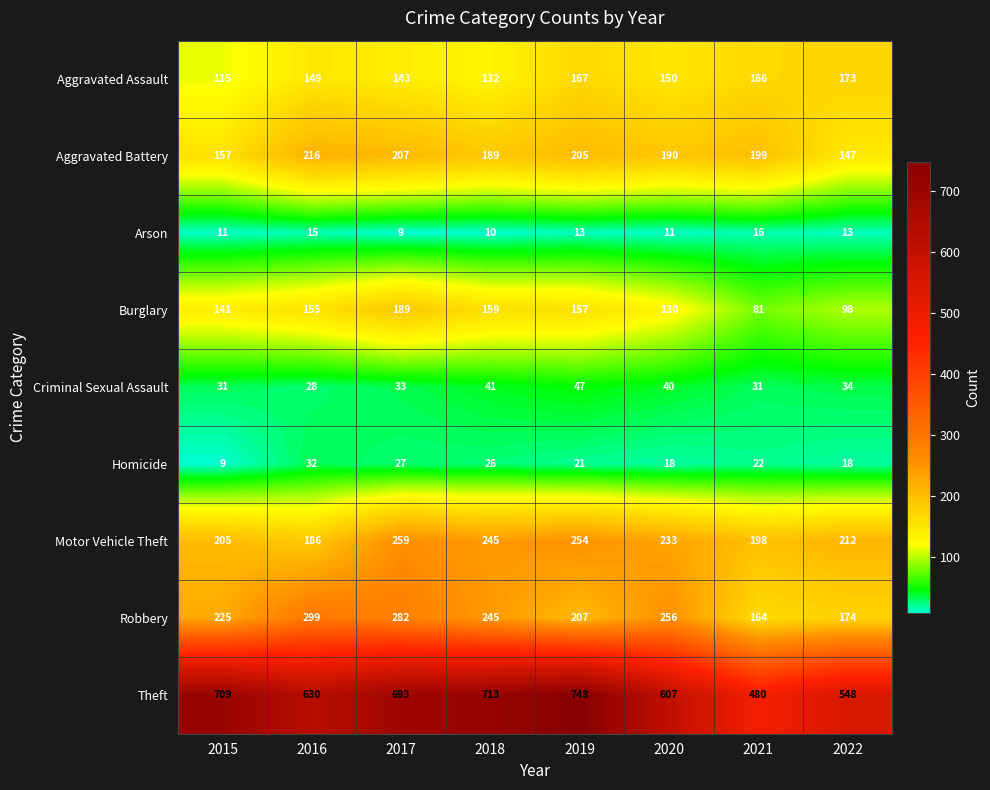

What is the sum of all Criminal Sexual Assault values?

285